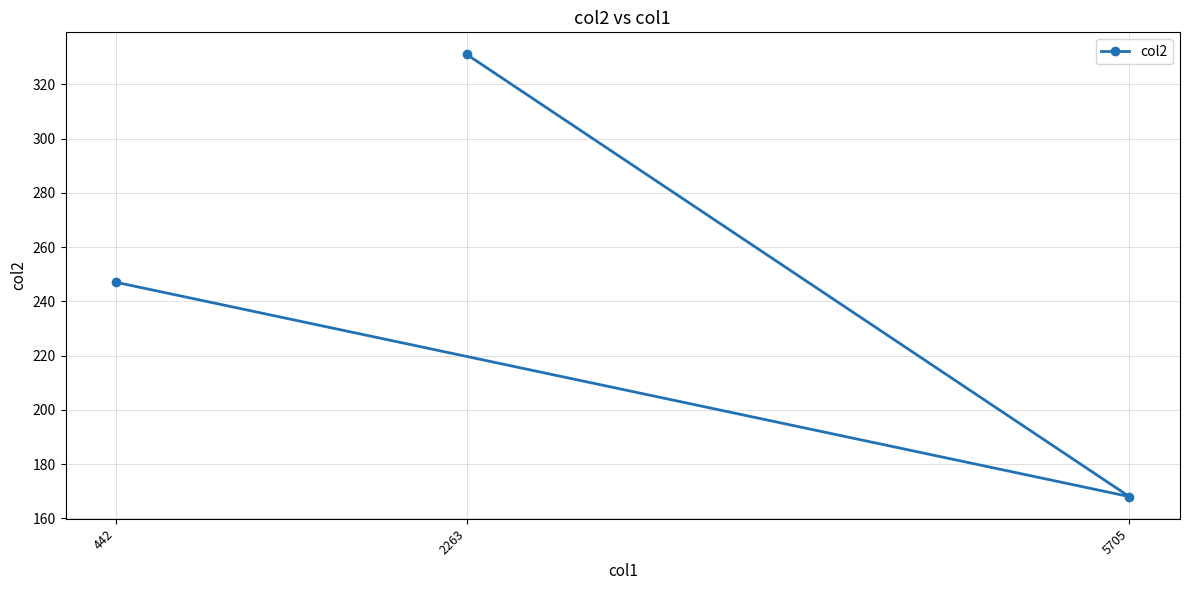

Reading right to left, what are all the values shown in this chart?

5705=168	2263=331	442=247